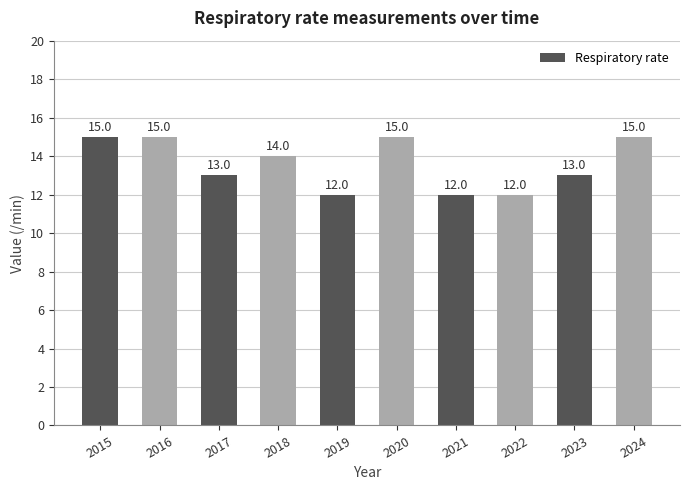

What is the maximum value shown in the chart?

15